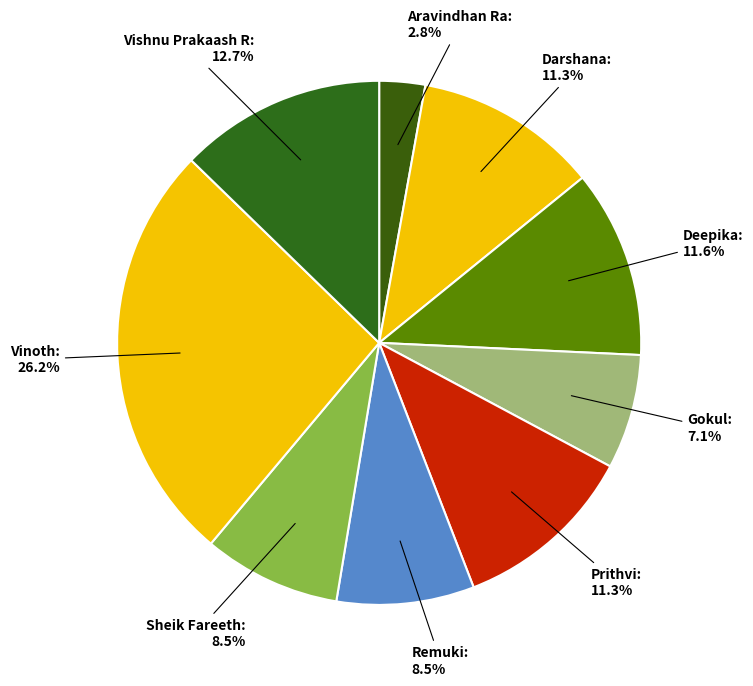

Does Remuki account for over 50% of the chart?

No